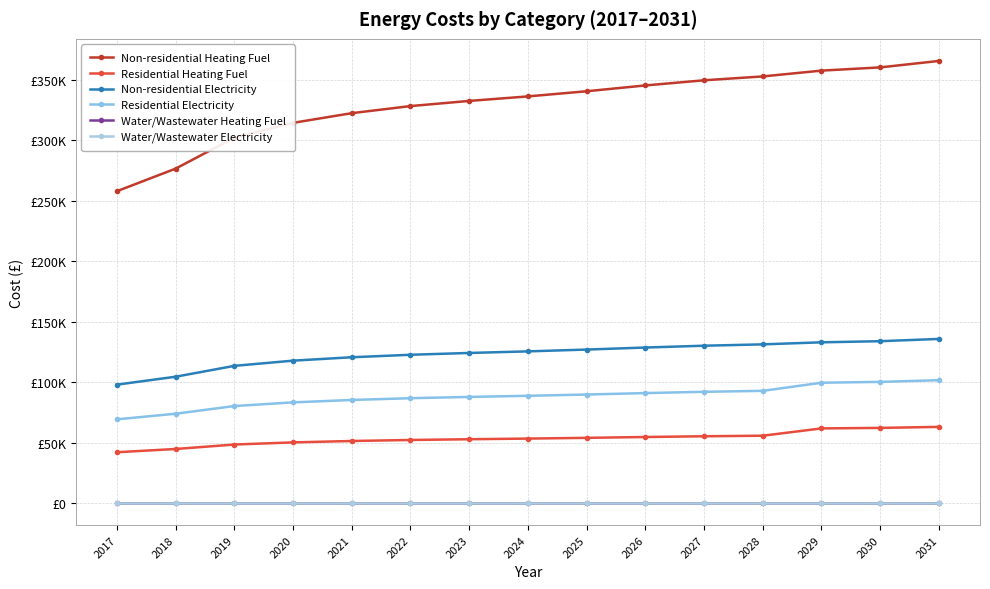

Is the value of Non-residential Electricity at 2030 greater than the value of Water/Wastewater Electricity at 2019?

Yes